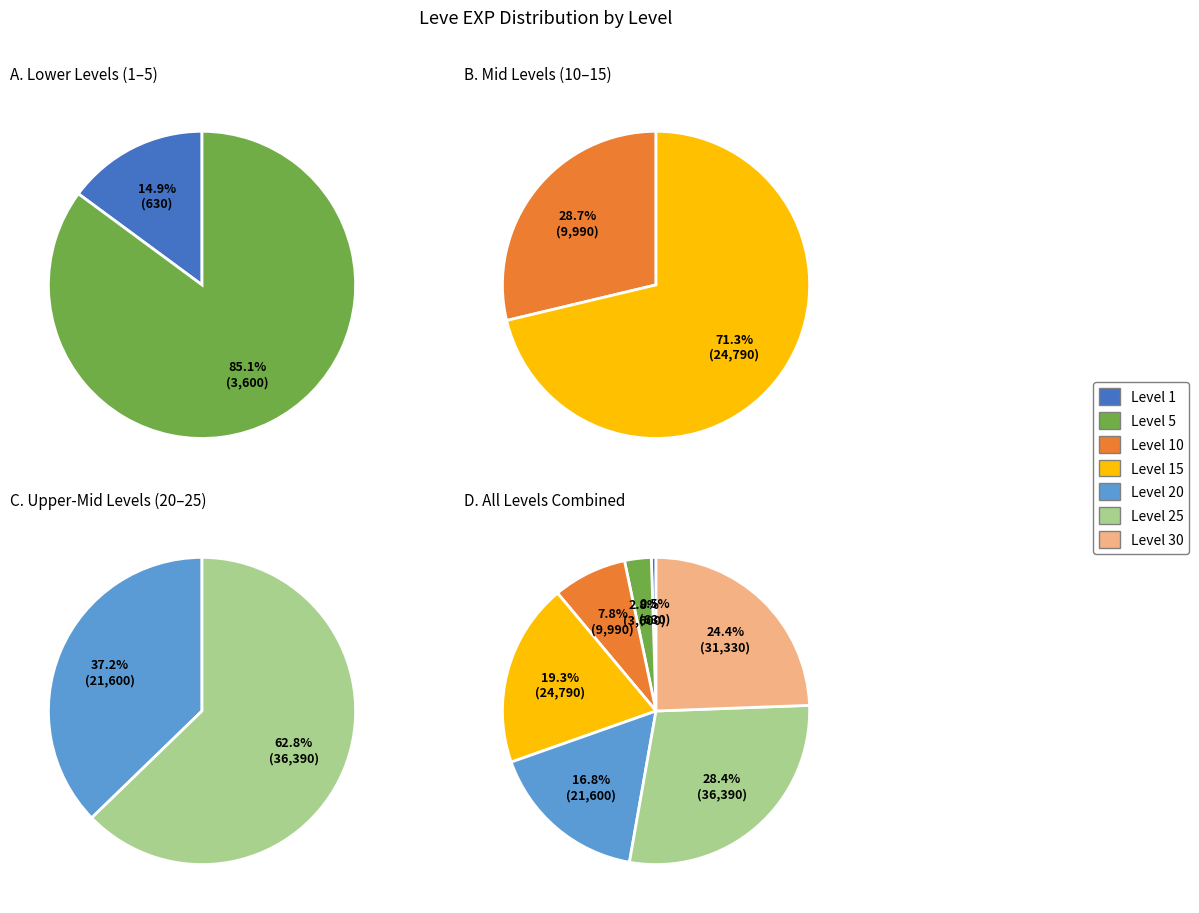

Which has a higher value, Level 15 or Level 25?

Level 25